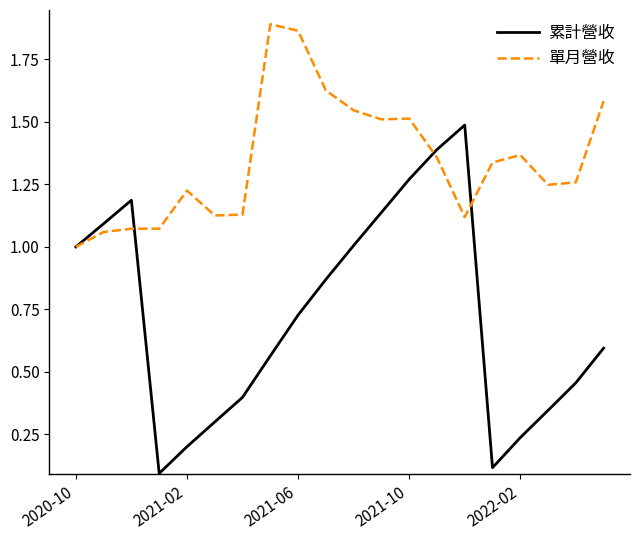

Which series has the widest spread of values?

累計營收